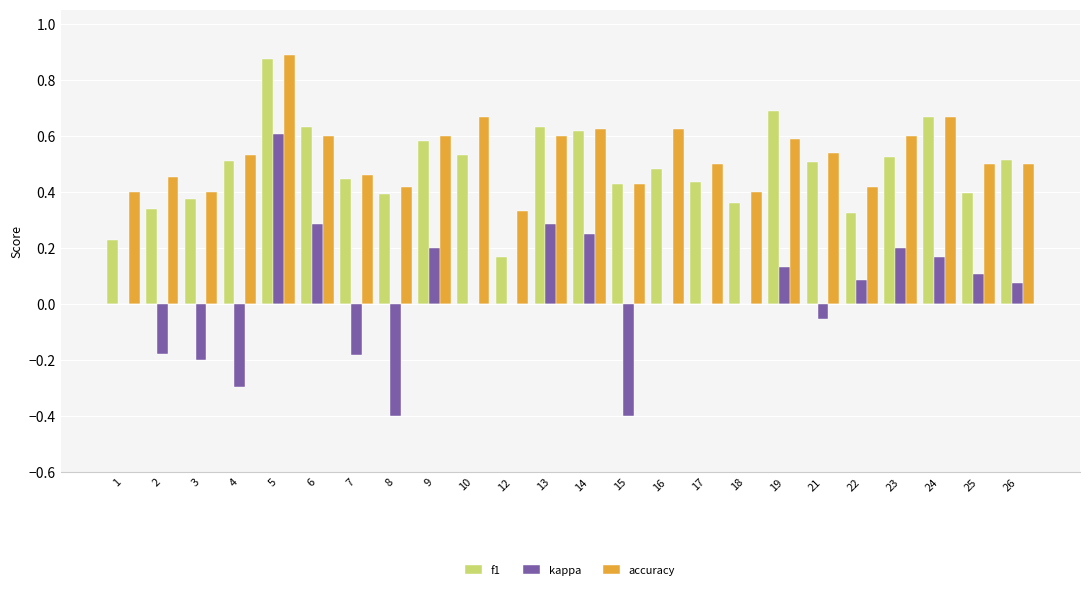

What is the approximate value of f1 at 16?

0.5